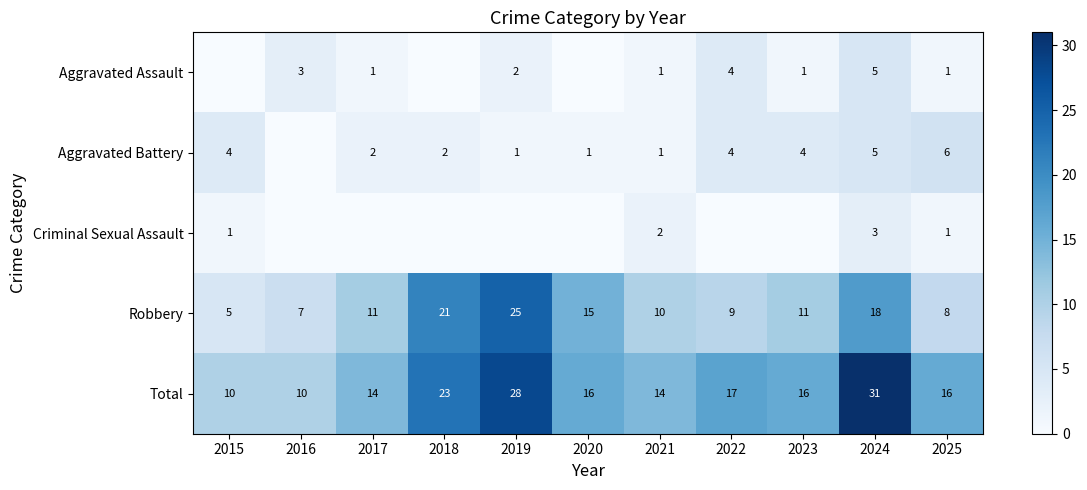

True or false: Aggravated Battery has a value of 4 at 2022.

True